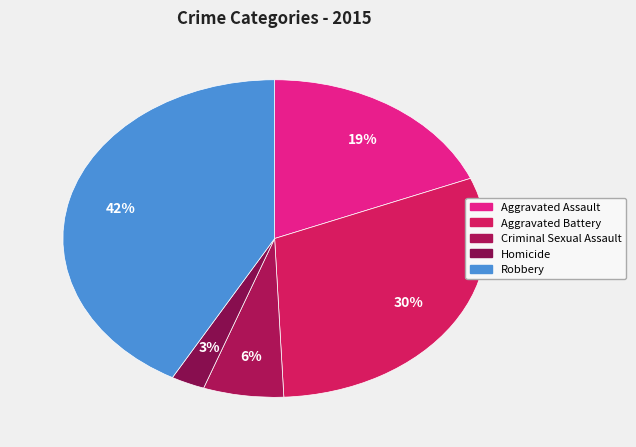

Count the number of slices in the pie.

5